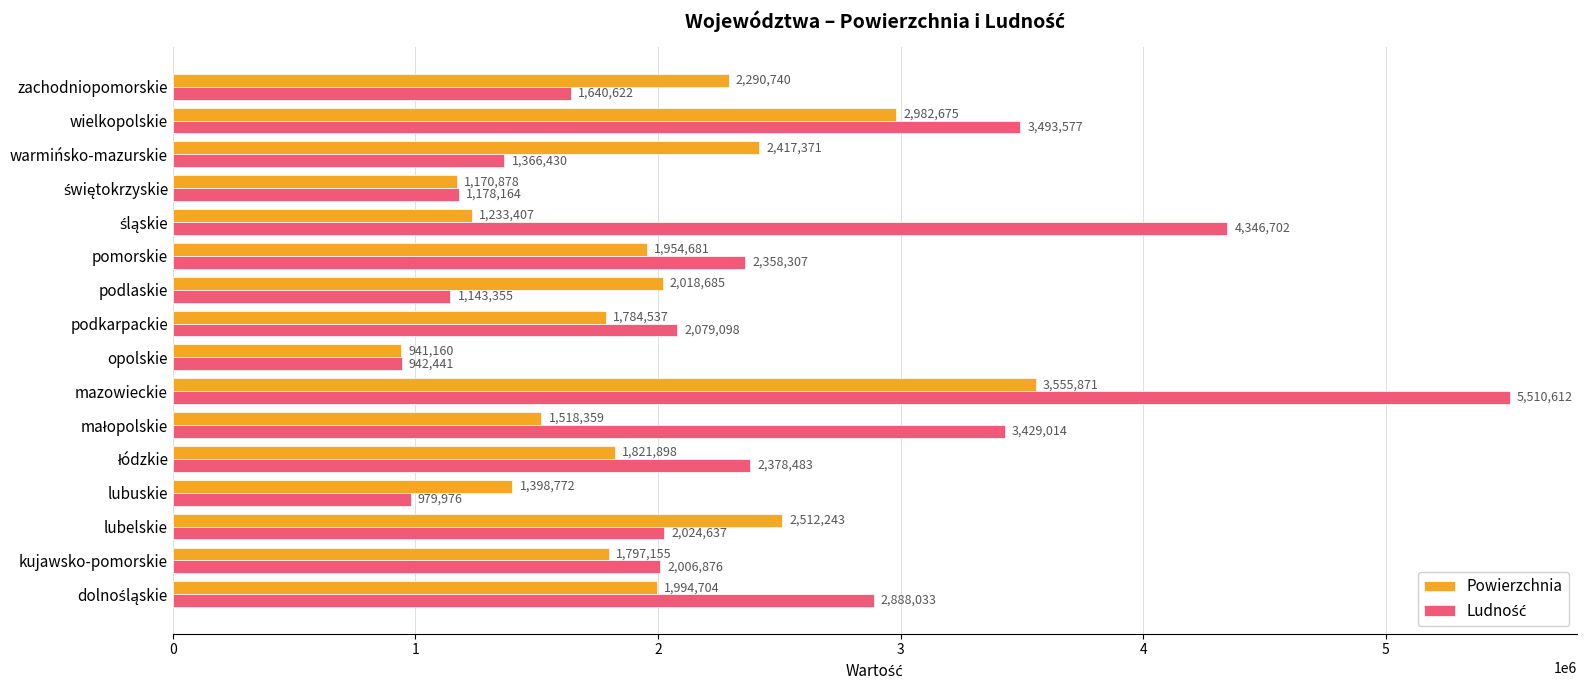

The value of Powierzchnia at lubuskie is 1398772. True or false?

True